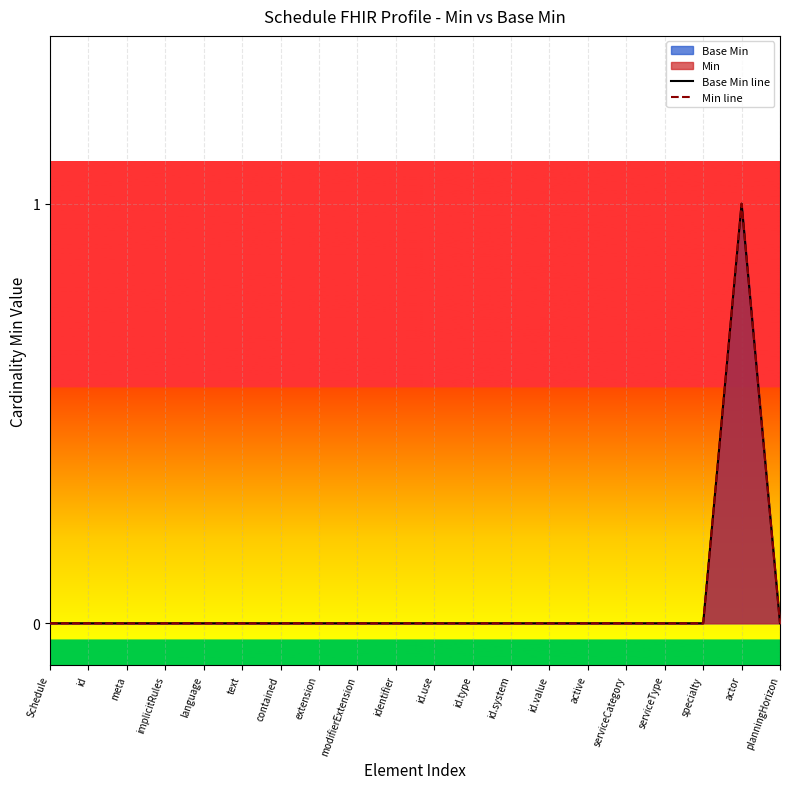

Which series has the largest total across all categories?

Base Min line